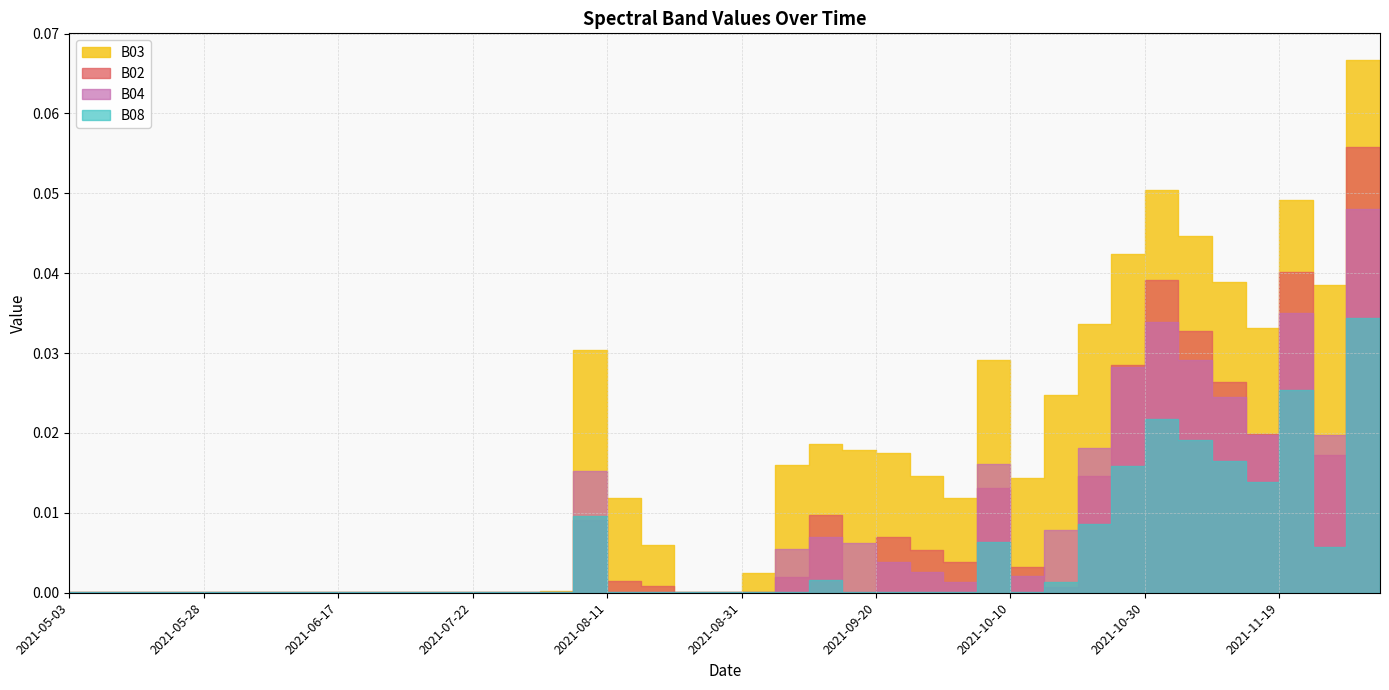

Reading right to left, transcribe all the data shown in this chart.

B03: 2021-12-04=0.0	2021-11-29=0.1	2021-11-24=0.0	2021-11-19=0.0	2021-11-14=0.0	2021-11-09=0.0	2021-11-04=0.0	2021-10-30=0.1	2021-10-25=0.0	2021-10-20=0.0	2021-10-15=0.0	2021-10-10=0.0	2021-10-05=0.0	2021-09-30=0.0	2021-09-25=0.0	2021-09-20=0.0	2021-09-15=0.0	2021-09-10=0.0	2021-09-05=0.0	2021-08-31=0.0	2021-08-26=0.0	2021-08-21=0.0	2021-08-16=0.0	2021-08-11=0.0	2021-08-06=0.0	2021-08-01=0.0	2021-07-27=0.0	2021-07-22=0.0	2021-07-17=0.0	2021-07-07=0.0	2021-06-22=0.0	2021-06-17=0.0	2021-06-12=0.0	2021-06-07=0.0	2021-06-02=0.0	2021-05-28=0.0	2021-05-23=0.0	2021-05-18=0.0	2021-05-08=0.0	2021-05-03=0.0
B02: 2021-12-04=0.0	2021-11-29=0.1	2021-11-24=0.0	2021-11-19=0.0	2021-11-14=0.0	2021-11-09=0.0	2021-11-04=0.0	2021-10-30=0.0	2021-10-25=0.0	2021-10-20=0.0	2021-10-15=0.0	2021-10-10=0.0	2021-10-05=0.0	2021-09-30=0.0	2021-09-25=0.0	2021-09-20=0.0	2021-09-15=0.0	2021-09-10=0.0	2021-09-05=0.0	2021-08-31=0.0	2021-08-26=0.0	2021-08-21=0.0	2021-08-16=0.0	2021-08-11=0.0	2021-08-06=0.0	2021-08-01=0.0	2021-07-27=0.0	2021-07-22=0.0	2021-07-17=0.0	2021-07-07=0.0	2021-06-22=0.0	2021-06-17=0.0	2021-06-12=0.0	2021-06-07=0.0	2021-06-02=0.0	2021-05-28=0.0	2021-05-23=0.0	2021-05-18=0.0	2021-05-08=0.0	2021-05-03=0.0
B04: 2021-12-04=0.0	2021-11-29=0.0	2021-11-24=0.0	2021-11-19=0.0	2021-11-14=0.0	2021-11-09=0.0	2021-11-04=0.0	2021-10-30=0.0	2021-10-25=0.0	2021-10-20=0.0	2021-10-15=0.0	2021-10-10=0.0	2021-10-05=0.0	2021-09-30=0.0	2021-09-25=0.0	2021-09-20=0.0	2021-09-15=0.0	2021-09-10=0.0	2021-09-05=0.0	2021-08-31=0.0	2021-08-26=0.0	2021-08-21=0.0	2021-08-16=0.0	2021-08-11=0.0	2021-08-06=0.0	2021-08-01=0.0	2021-07-27=0.0	2021-07-22=0.0	2021-07-17=0.0	2021-07-07=0.0	2021-06-22=0.0	2021-06-17=0.0	2021-06-12=0.0	2021-06-07=0.0	2021-06-02=0.0	2021-05-28=0.0	2021-05-23=0.0	2021-05-18=0.0	2021-05-08=0.0	2021-05-03=0.0
B08: 2021-12-04=0.0	2021-11-29=0.0	2021-11-24=0.0	2021-11-19=0.0	2021-11-14=0.0	2021-11-09=0.0	2021-11-04=0.0	2021-10-30=0.0	2021-10-25=0.0	2021-10-20=0.0	2021-10-15=0.0	2021-10-10=0.0	2021-10-05=0.0	2021-09-30=0.0	2021-09-25=0.0	2021-09-20=0.0	2021-09-15=0.0	2021-09-10=0.0	2021-09-05=0.0	2021-08-31=0.0	2021-08-26=0.0	2021-08-21=0.0	2021-08-16=0.0	2021-08-11=0.0	2021-08-06=0.0	2021-08-01=0.0	2021-07-27=0.0	2021-07-22=0.0	2021-07-17=0.0	2021-07-07=0.0	2021-06-22=0.0	2021-06-17=0.0	2021-06-12=0.0	2021-06-07=0.0	2021-06-02=0.0	2021-05-28=0.0	2021-05-23=0.0	2021-05-18=0.0	2021-05-08=0.0	2021-05-03=0.0